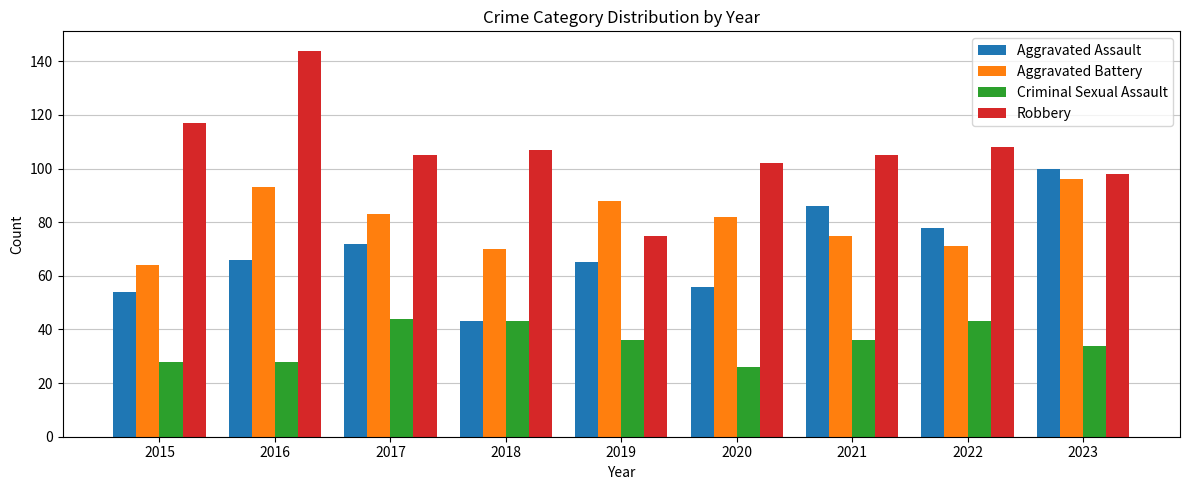

At which label does Criminal Sexual Assault first exceed 36?

2017